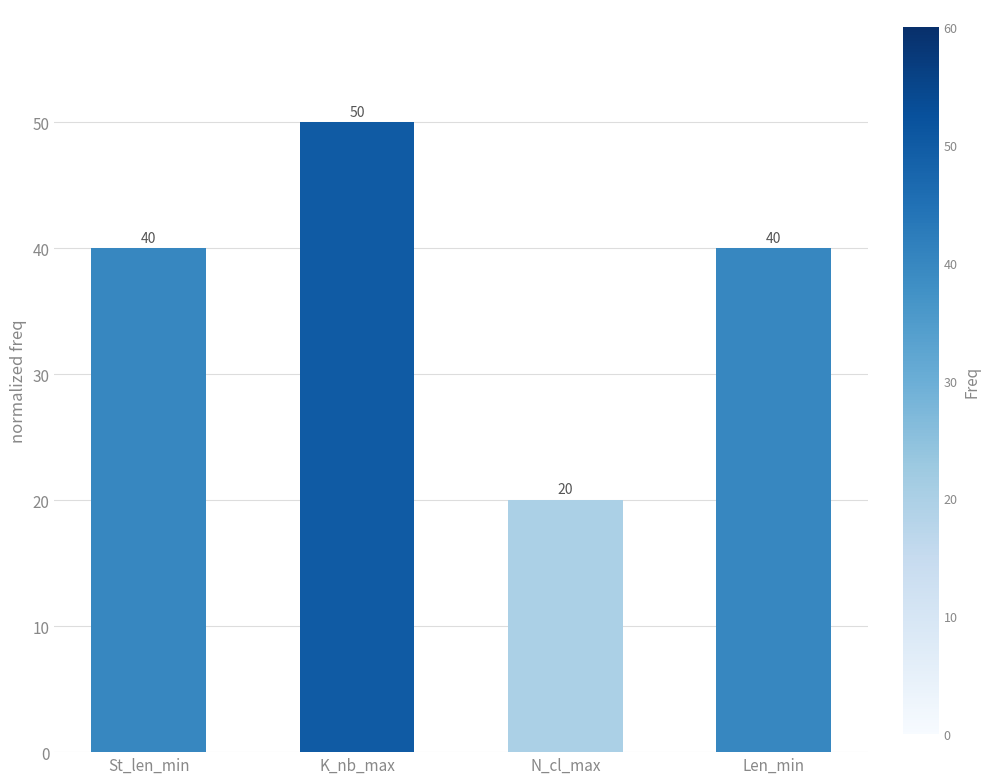

What is the label of the 3rd bar from the right?

K_nb_max